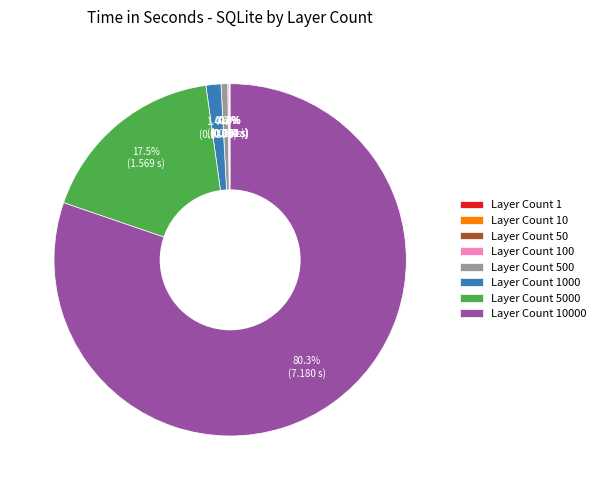

Does any single category account for the majority?

Yes